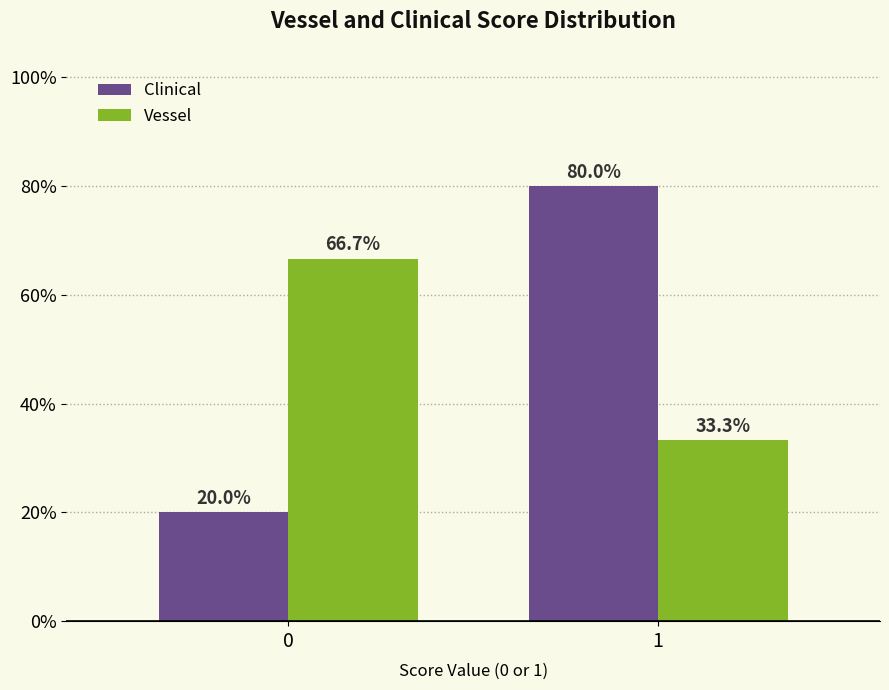

At which category is the sum across all series the highest?

1